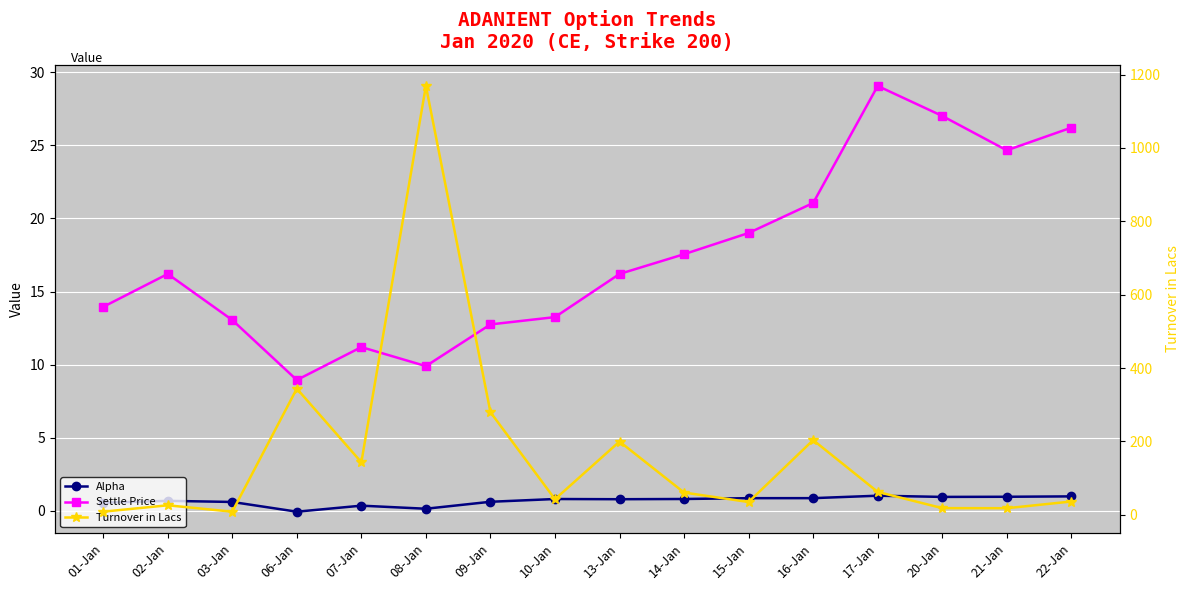

What is the difference between the highest and lowest values at 02-Jan?

25.3